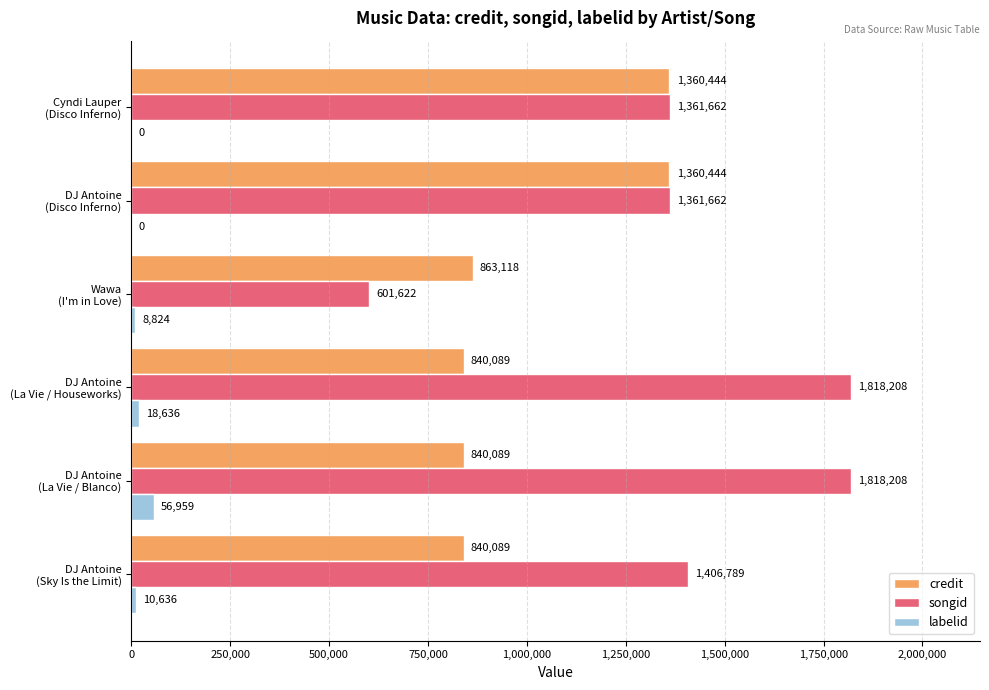

What is the maximum value for credit?

1360444